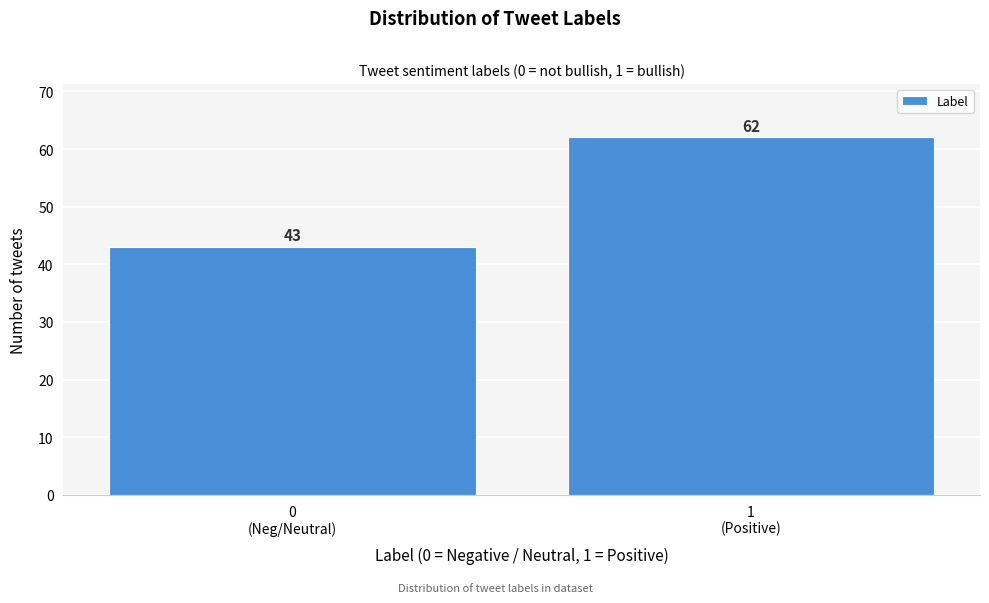

Reading left to right, list all the values displayed in this chart.

43	62